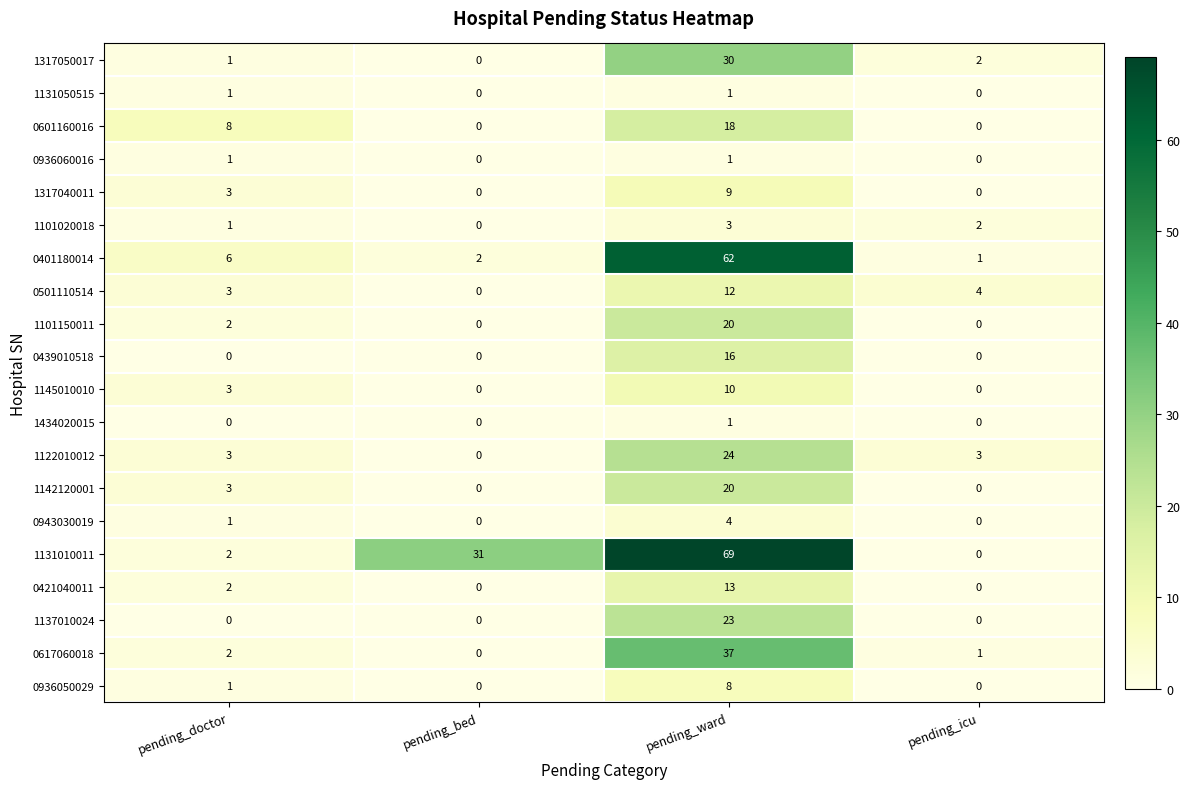

At how many categories does at least one series exceed 33?

1